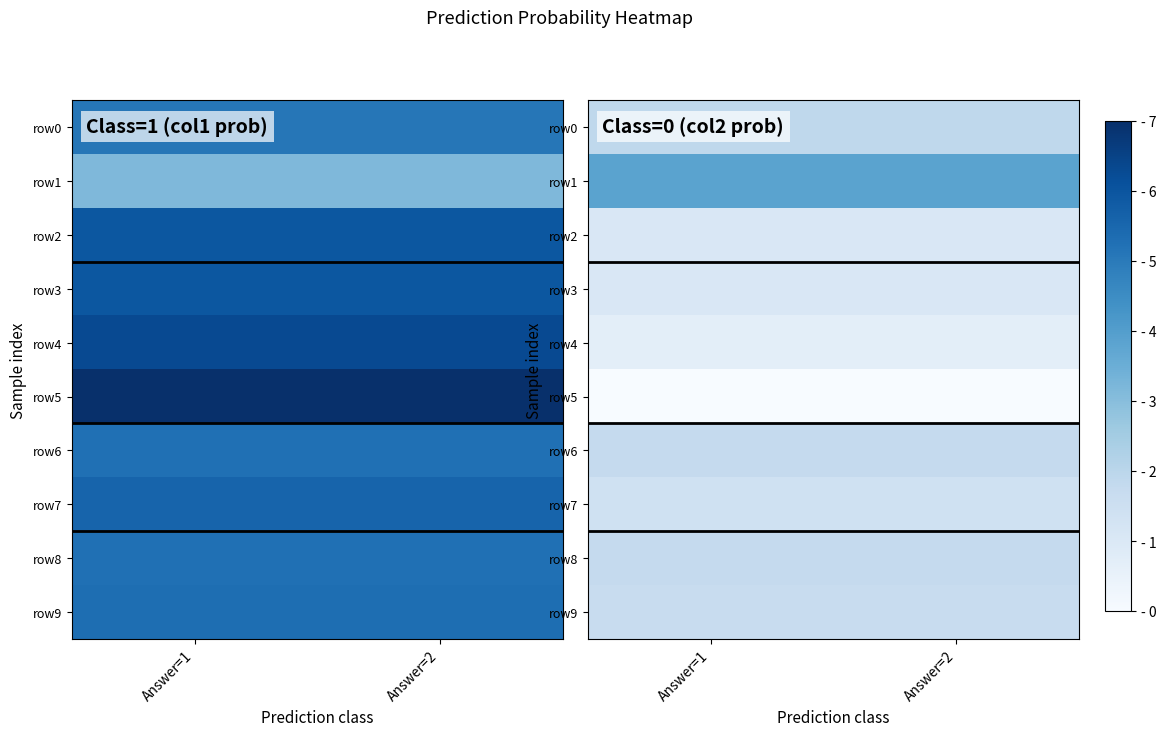

Which series has the widest spread of values?

row0